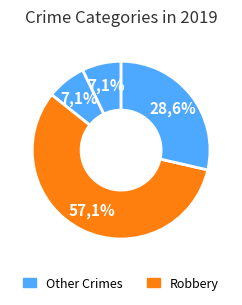

What portion of the pie excludes Robbery?

42.9%